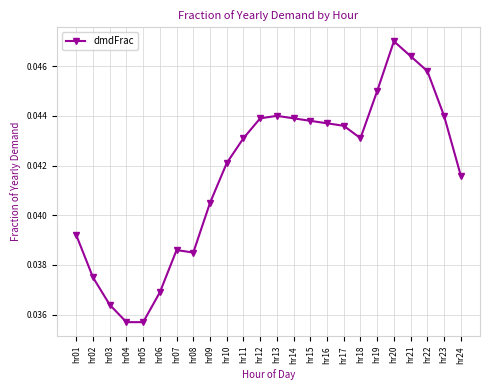

Is this an area chart (filled region under the line)?

No